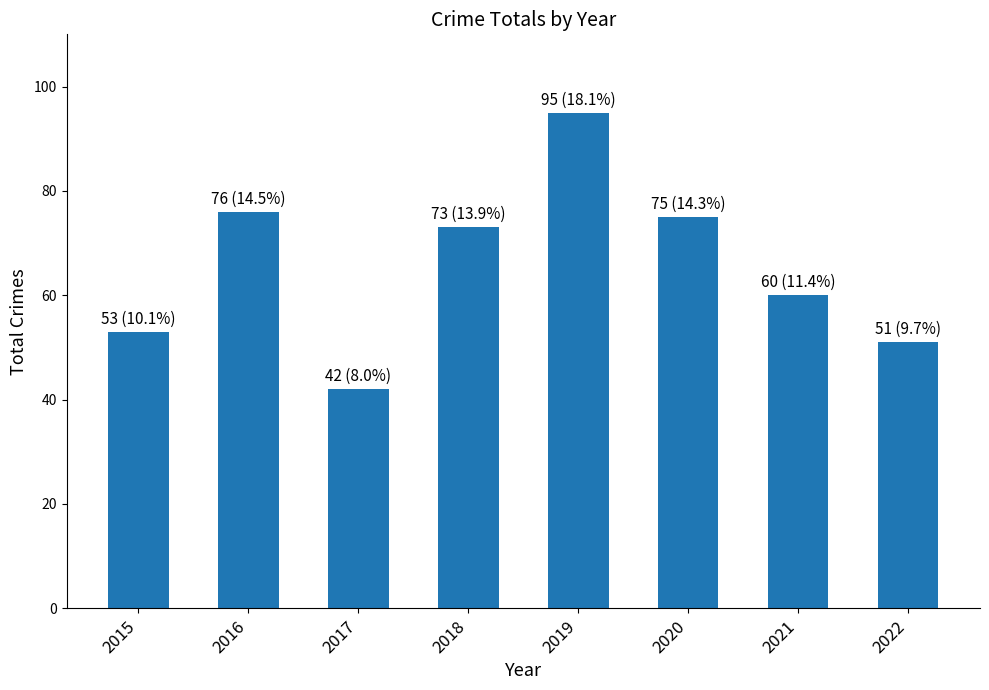

List the labels in order of value, smallest first.

2017, 2022, 2015, 2021, 2018, 2020, 2016, 2019